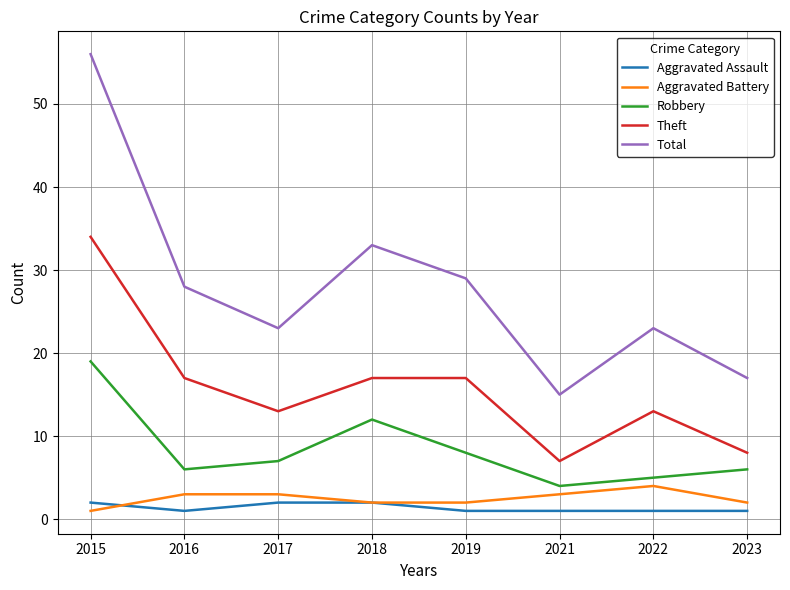

What are all the series names shown in the legend?

Aggravated Assault, Aggravated Battery, Robbery, Theft, Total